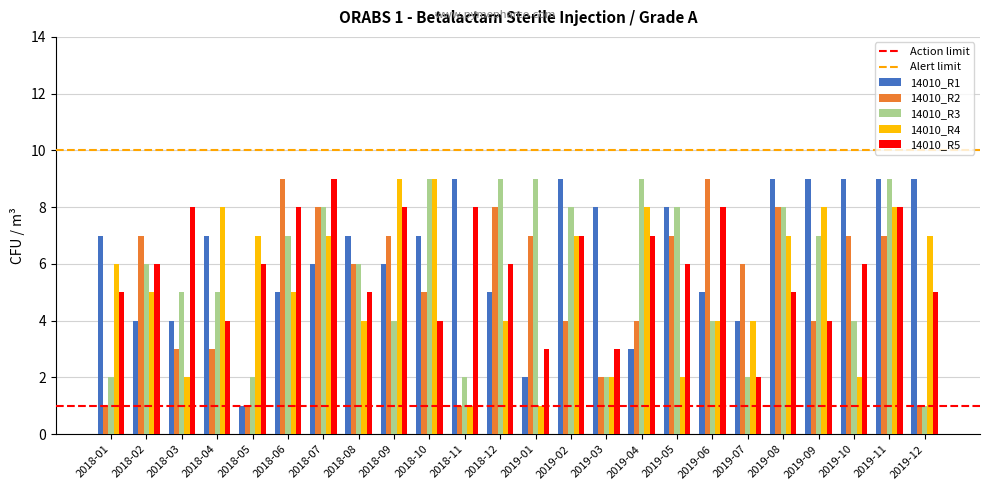

At which label does 14010_R2 first exceed 6?

2018-02